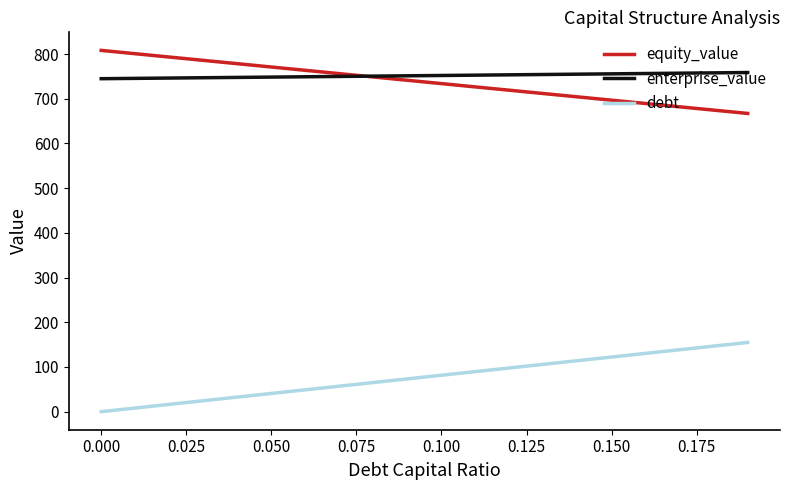

What is the highest value of the equity_value series?

808.2